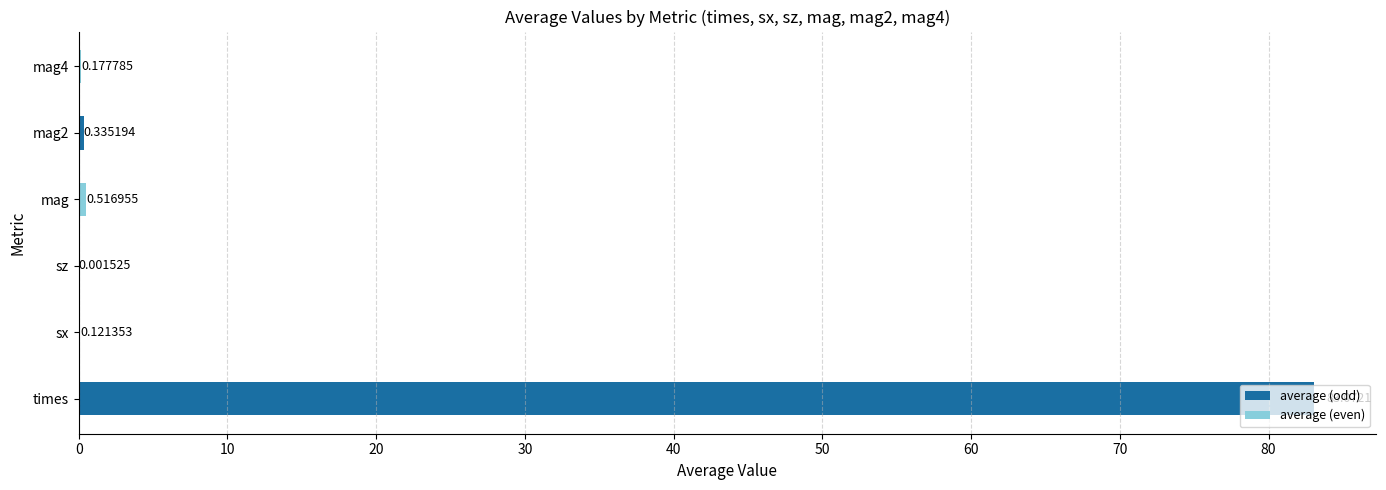

How many data points does each series have?

6